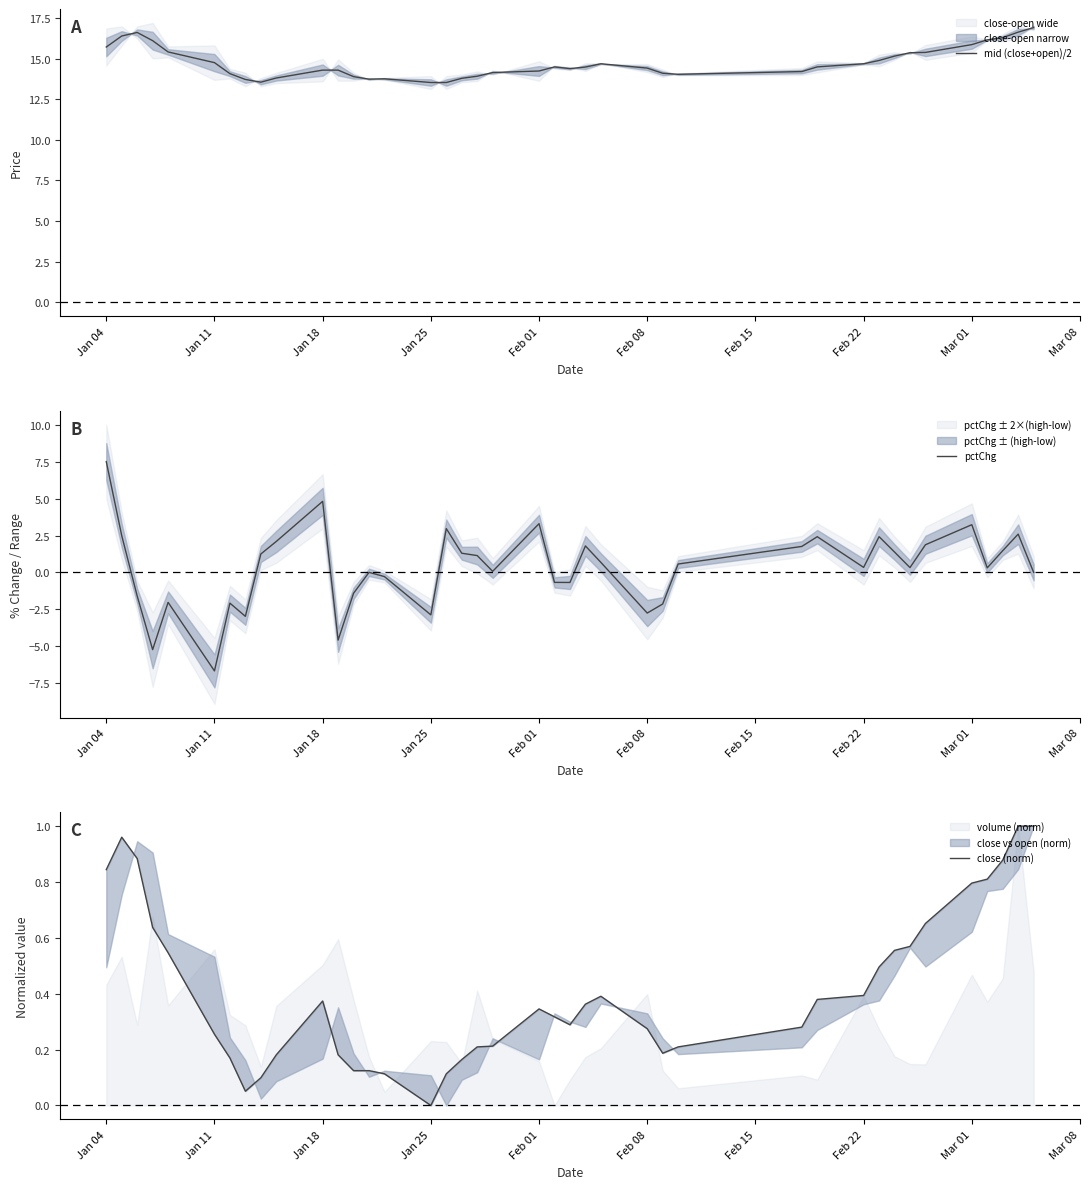

Where does the mid (close+open)/2 series first go above 14?

Jan 04